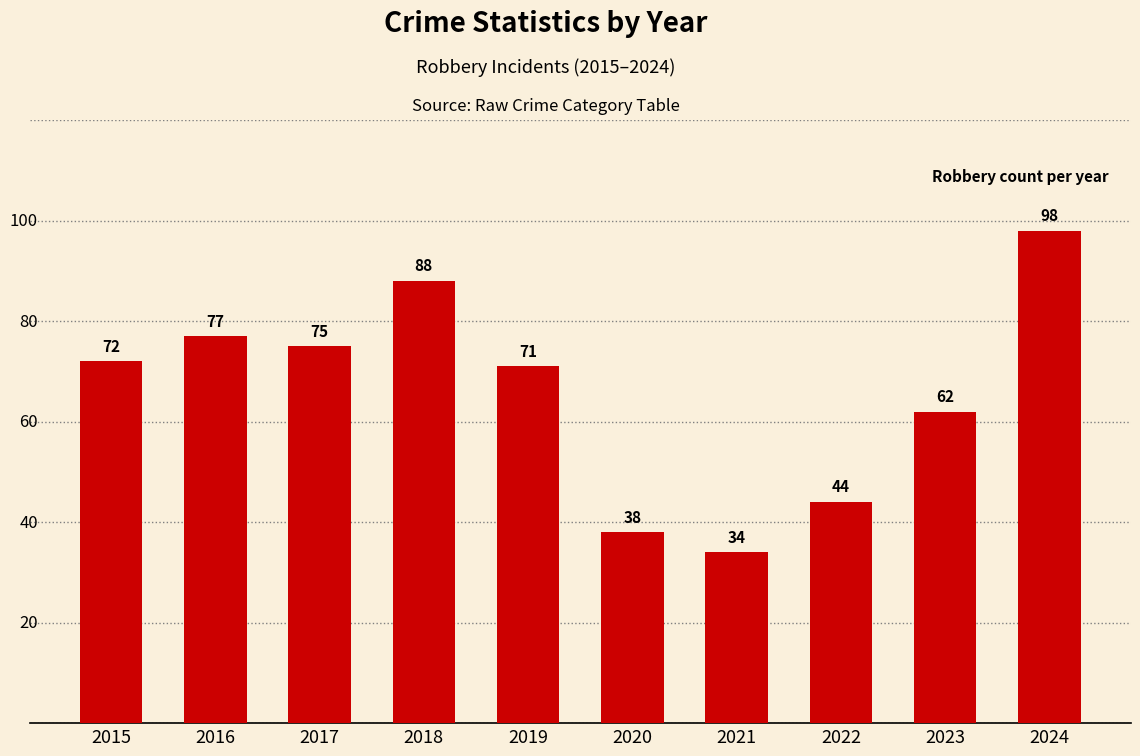

Approximately how many times larger is the value at 2018 compared to 2017?

1.2